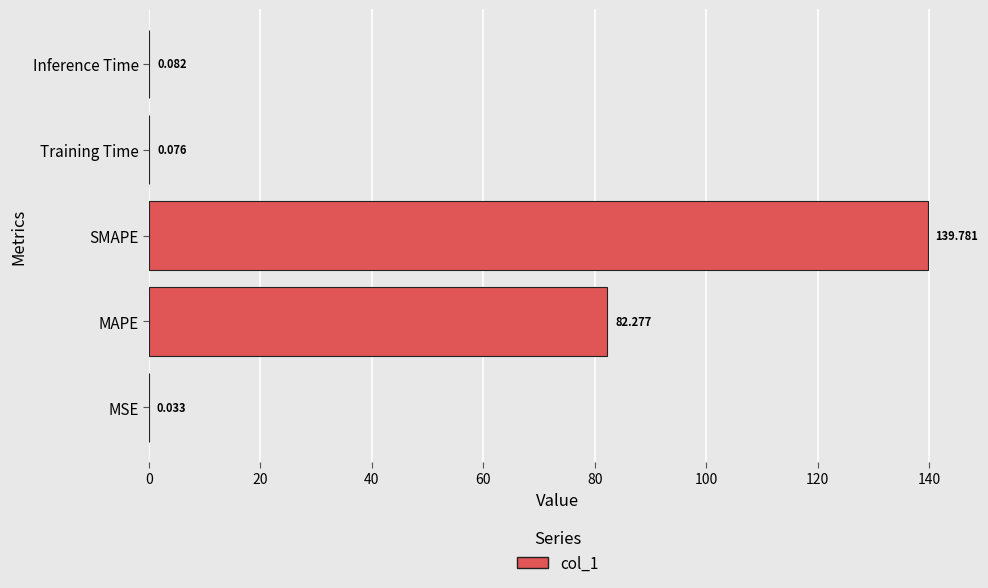

What is the greatest value displayed?

139.8